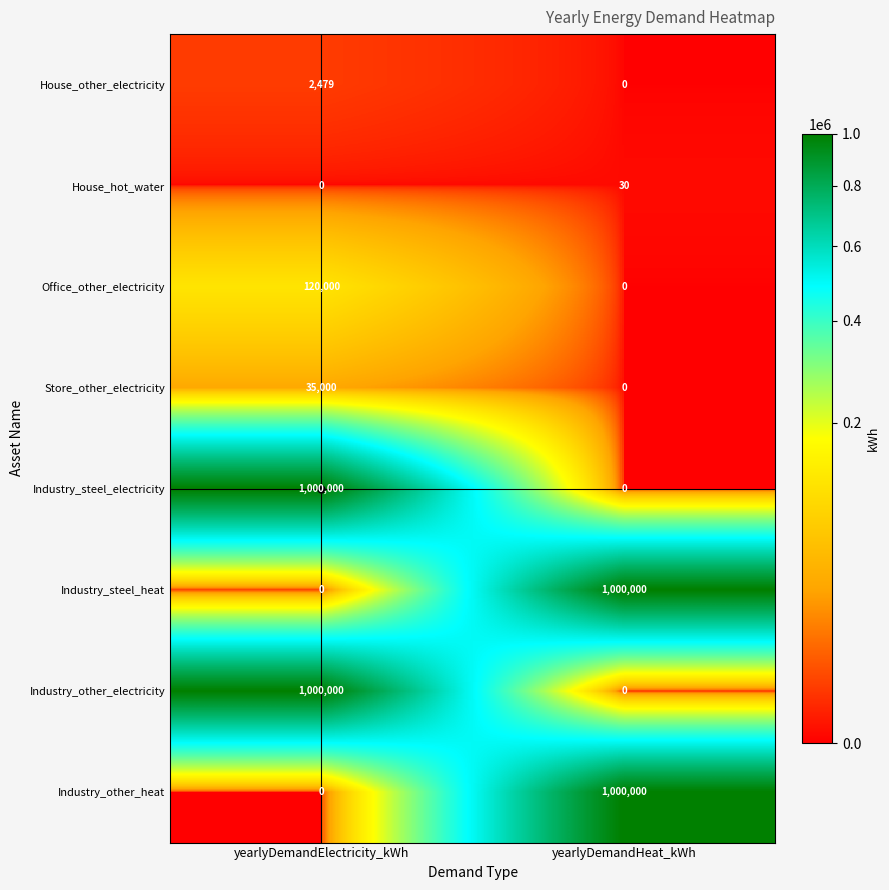

What is the sum of all House_other_electricity values?

2479